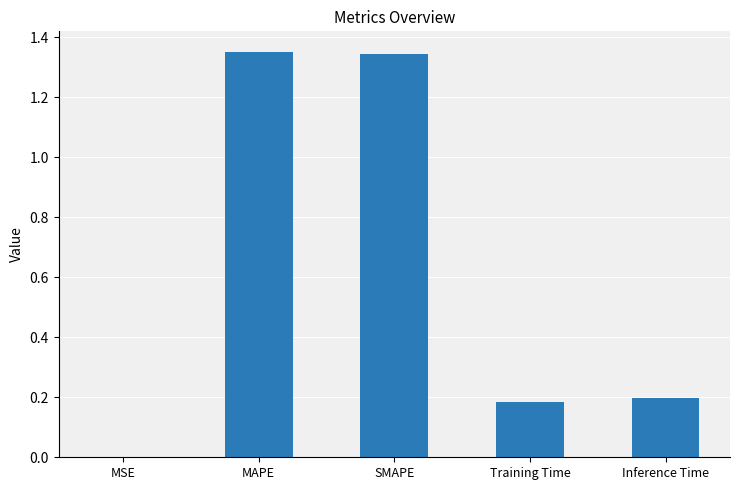

What is the average value?

0.6